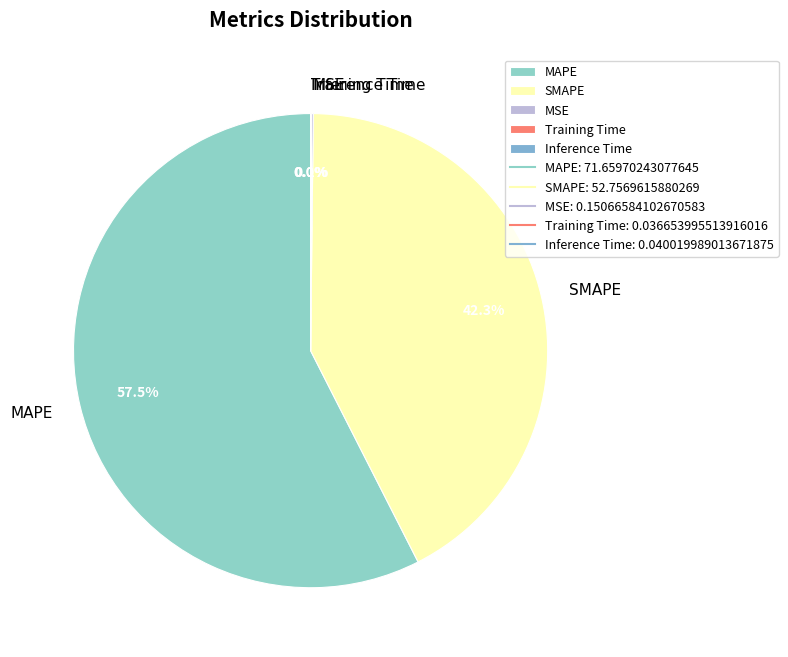

Which category has the biggest portion of the pie?

MAPE